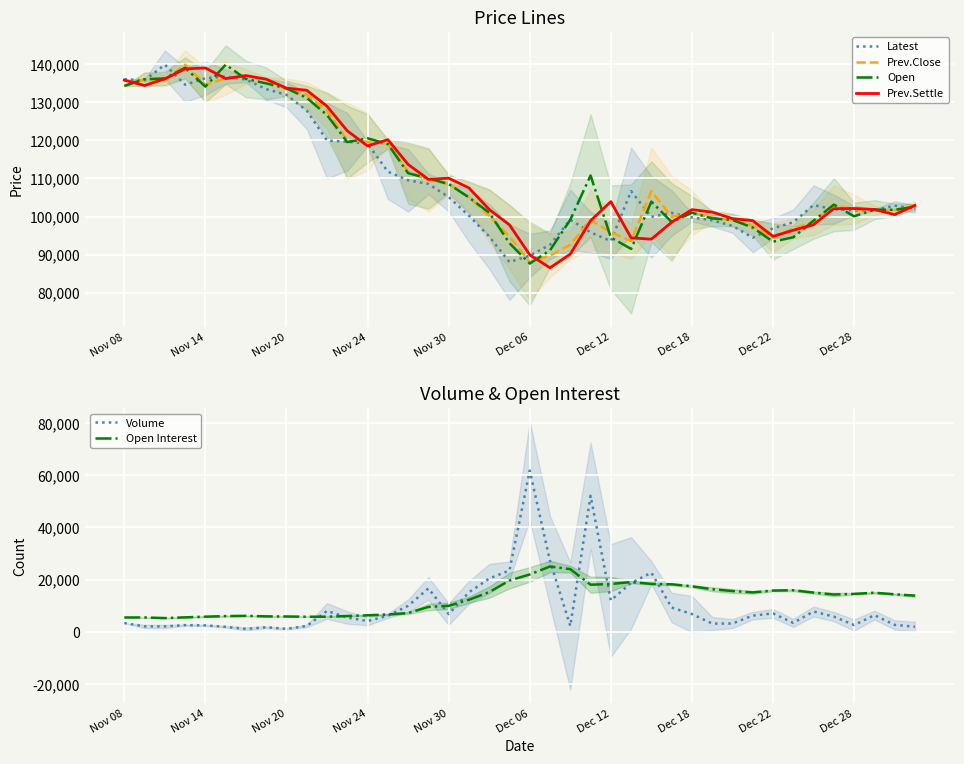

What is the minimum value for Latest?

88050